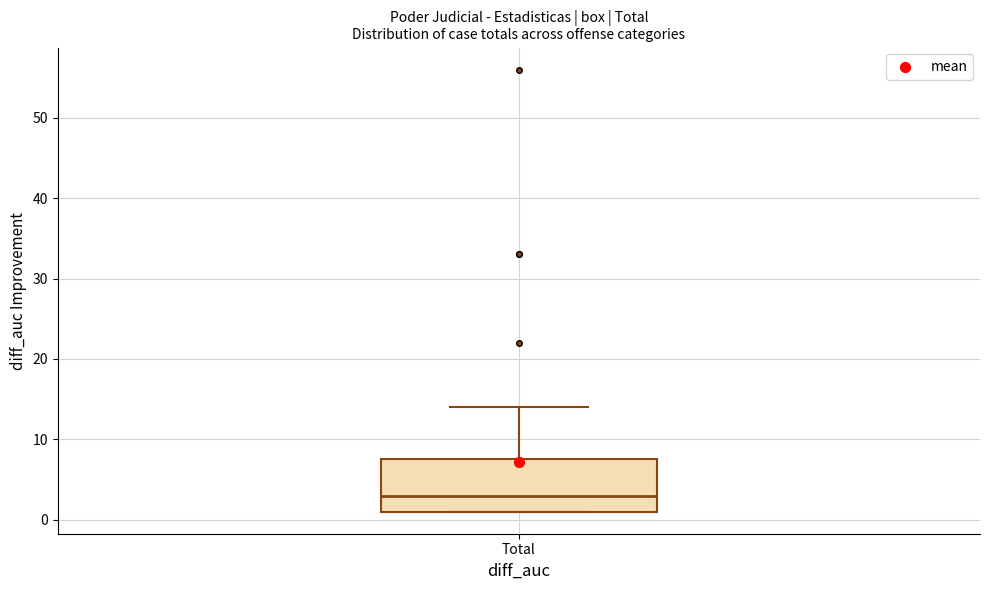

Read this box plot against the y-axis: the position of the median line, the range covered by the box, and the ends of both whiskers. The values are not printed on the chart, so give them approximately, as read against the axis.

median 3, box 1 to 8, whiskers 1 to 14